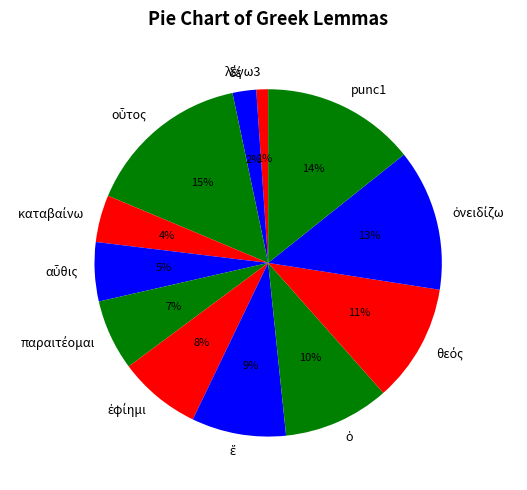

To the nearest percent, what is the difference between the largest and smallest slice percentages?

14%